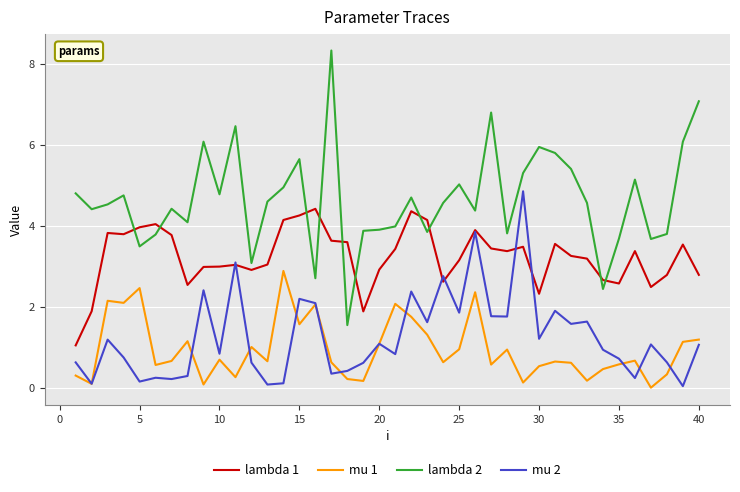

Which series has the largest total across all categories?

lambda 2